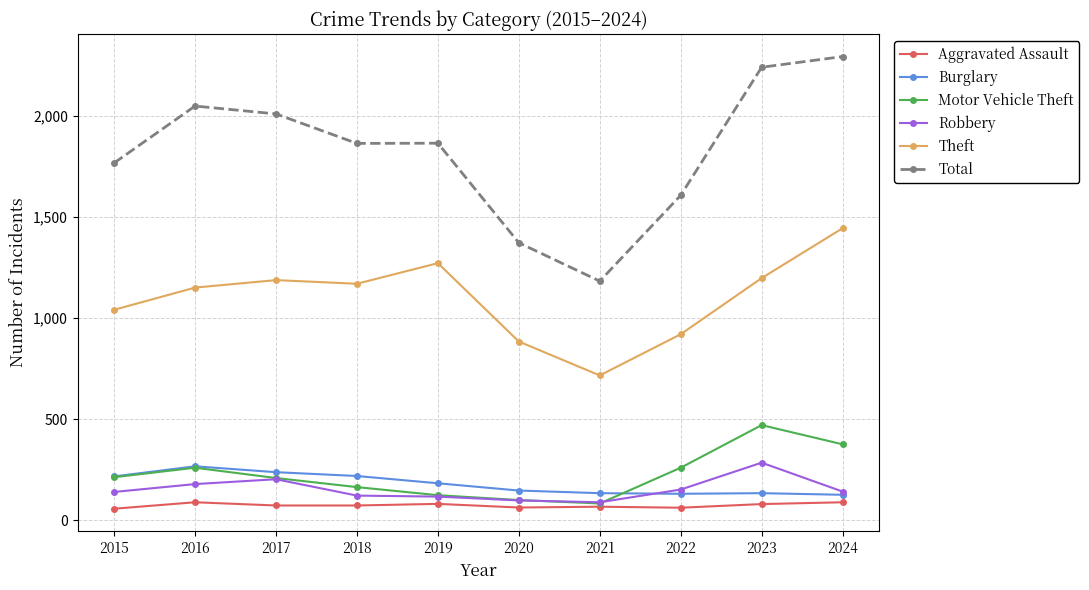

What is the approximate value of Motor Vehicle Theft at 2020?

99